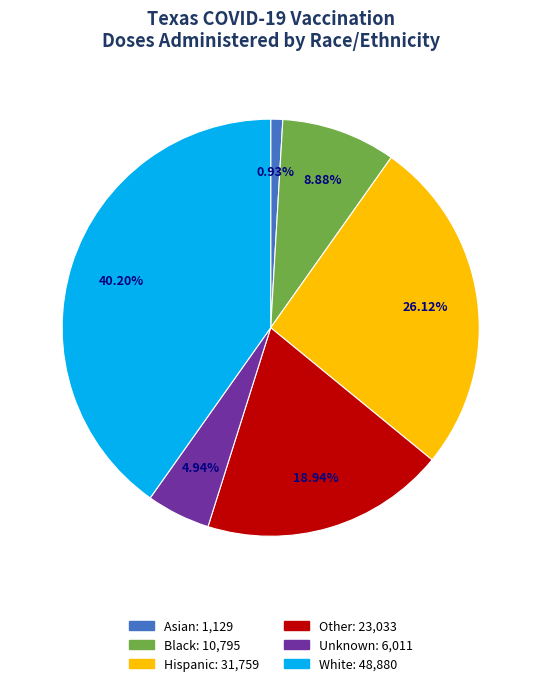

Rank the categories by value from highest to lowest.

White, Hispanic, Other, Black, Unknown, Asian